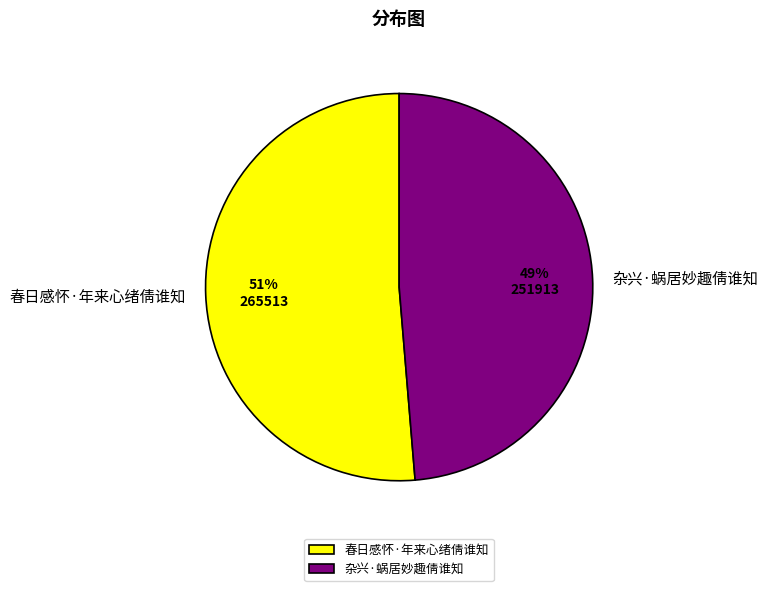

Between 春日感怀·年来心绪倩谁知 and 杂兴·蜗居妙趣倩谁知, which is larger?

春日感怀·年来心绪倩谁知